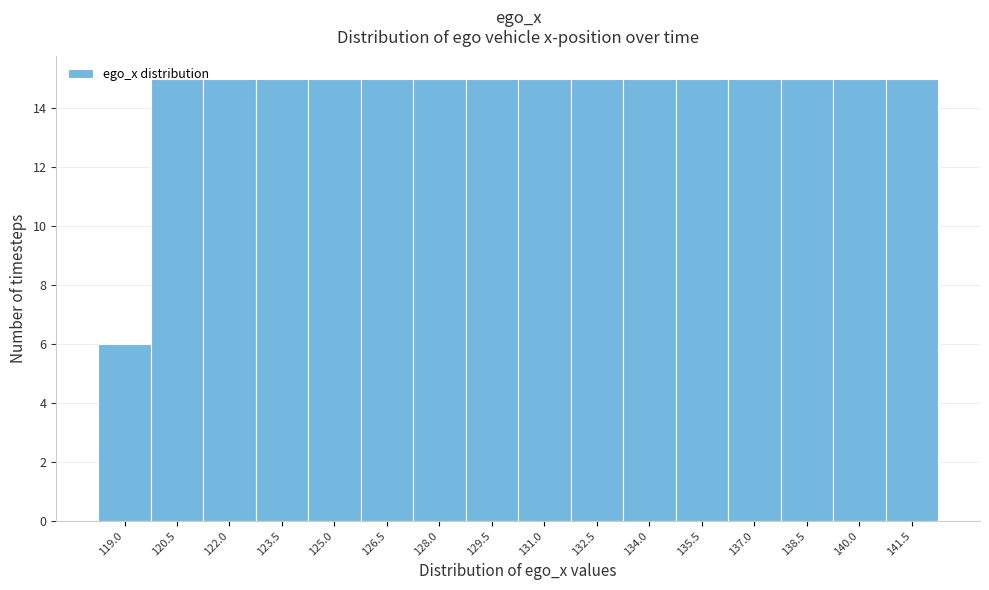

What is the difference between the maximum and minimum values?

9